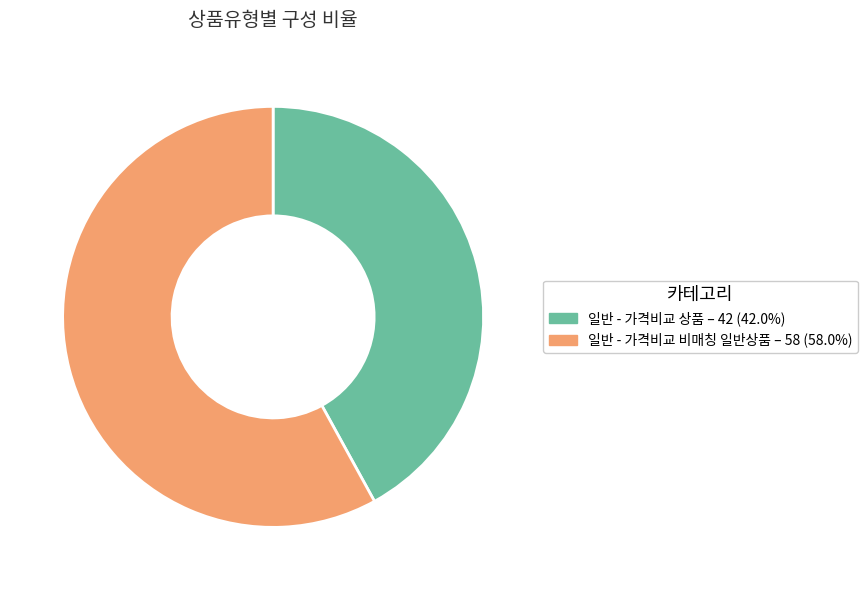

What is the ratio of the value at 일반 - 가격비교 비매칭 일반상품 to the value at 일반 - 가격비교 상품?

1.4